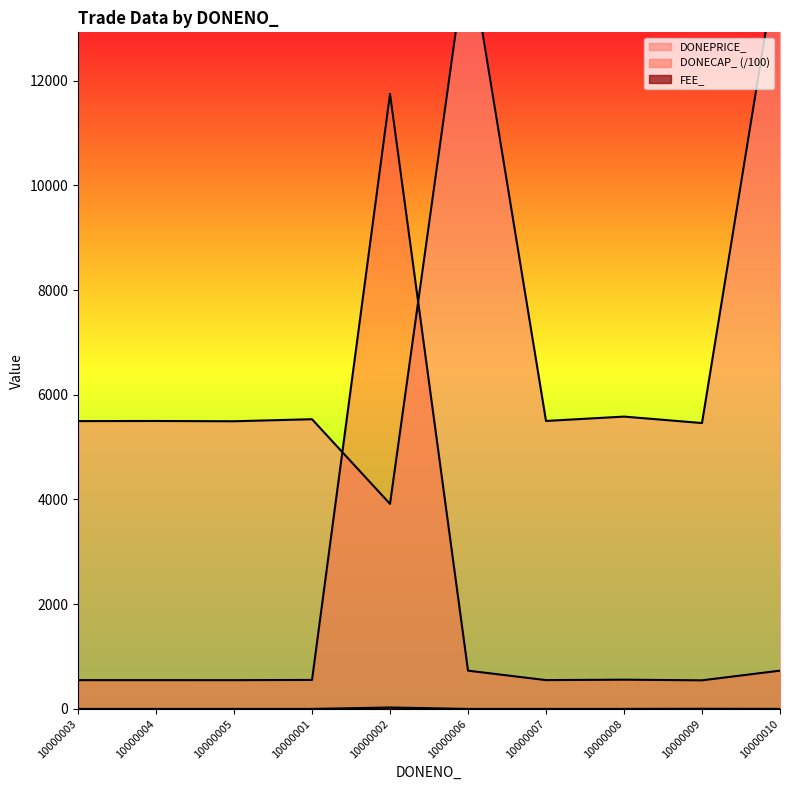

Reading left to right, transcribe all the data shown in this chart.

DONEPRICE_: 10000003=5497.0	10000004=5499.0	10000005=5494.0	10000001=5533.0	10000002=3915.8	10000006=14615.0	10000007=5500.0	10000008=5583.0	10000009=5460.0	10000010=14620.0
DONECAP_: 10000003=549.7	10000004=549.9	10000005=549.4	10000001=553.3	10000002=11747.4	10000006=730.8	10000007=550.0	10000008=558.3	10000009=546.0	10000010=731.0
FEE_: 10000003=0.0	10000004=0.0	10000005=0.0	10000001=0.0	10000002=27.0	10000006=0.0	10000007=0.0	10000008=0.0	10000009=3.0	10000010=0.0